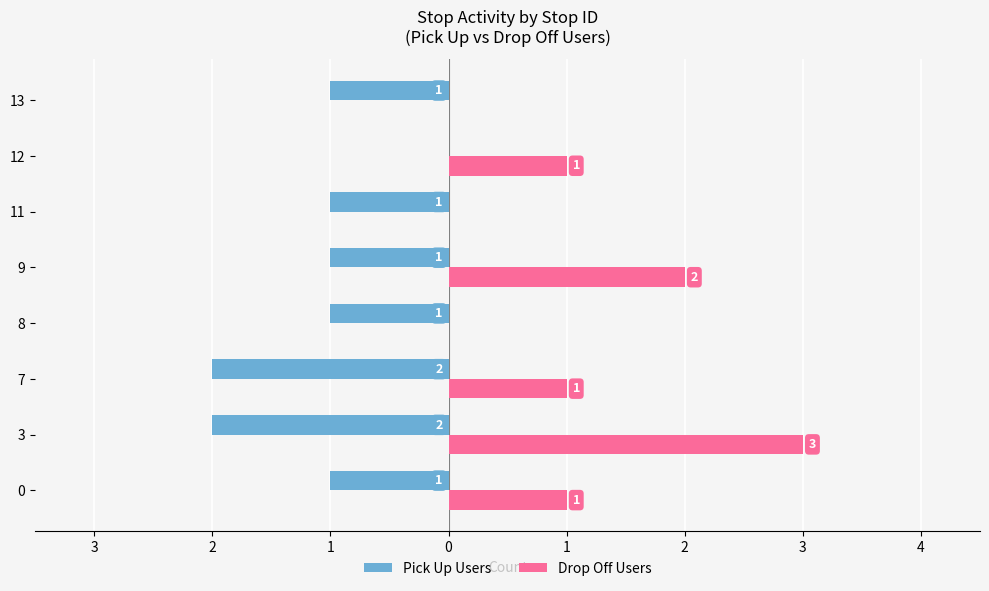

What are all the series names shown in the legend?

Pick Up Users, Drop Off Users